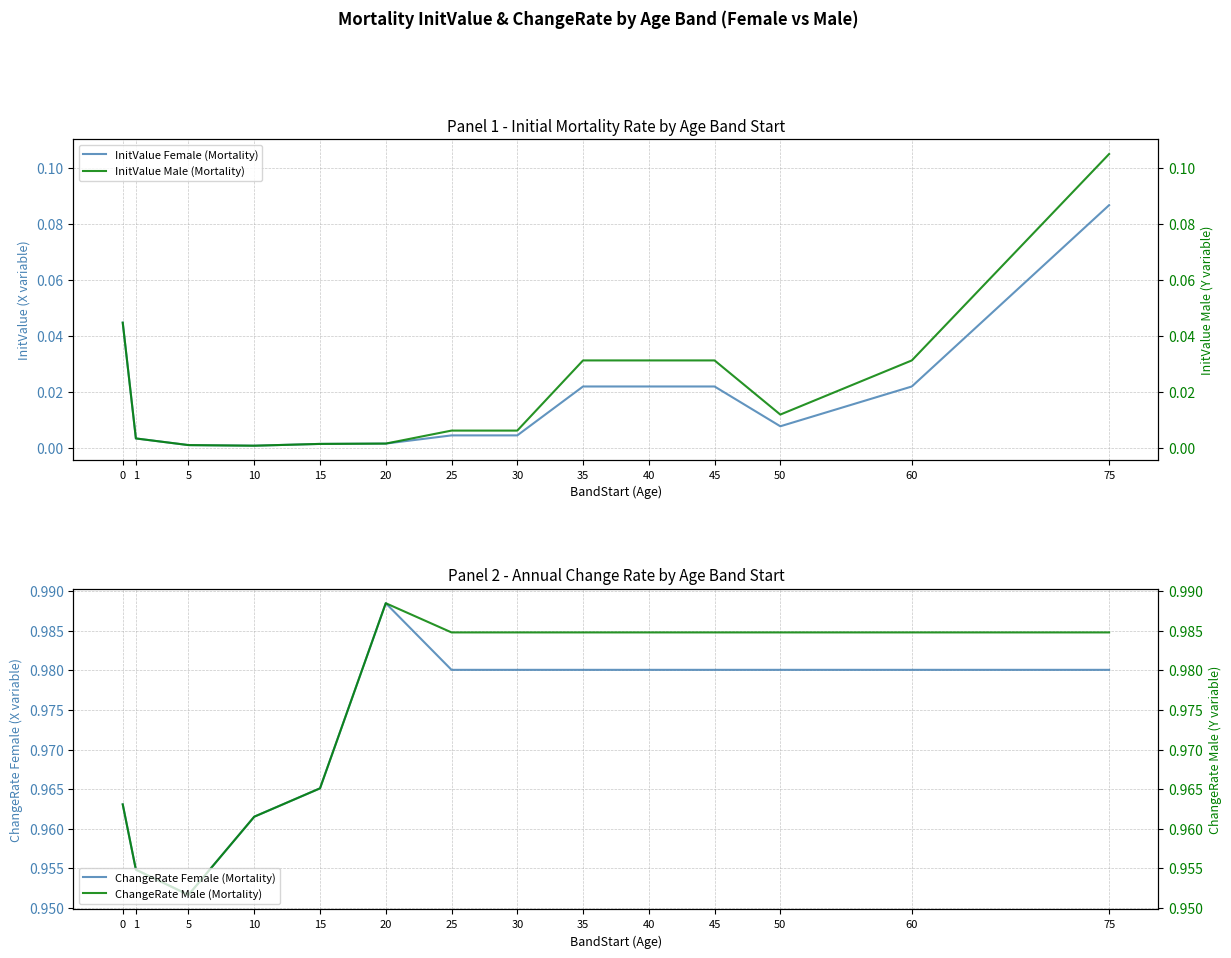

Is this an area chart (filled region under the line)?

No